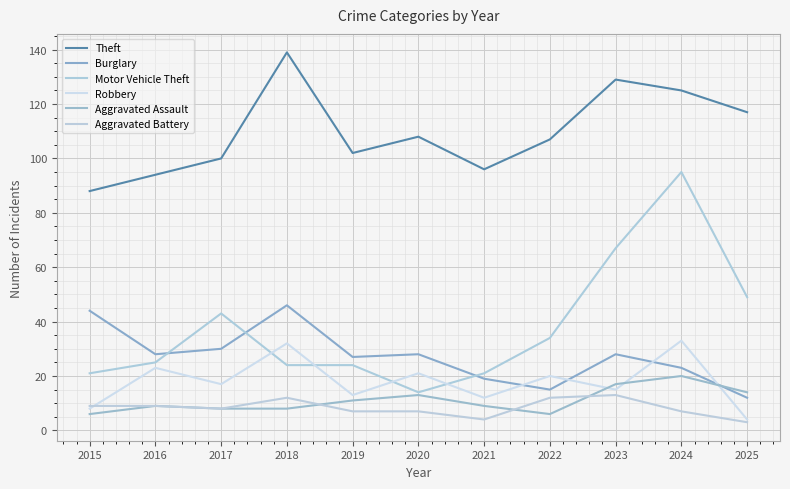

Is the value of Motor Vehicle Theft at 2016 greater than the value of Aggravated Assault at 2025?

Yes